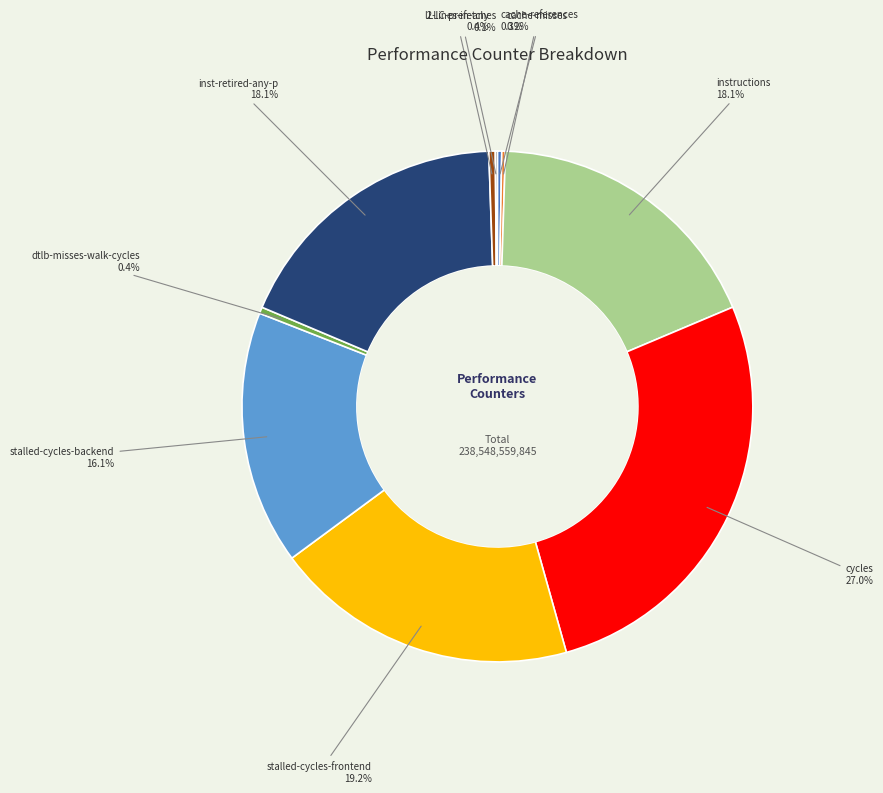

Does any single category account for the majority?

No